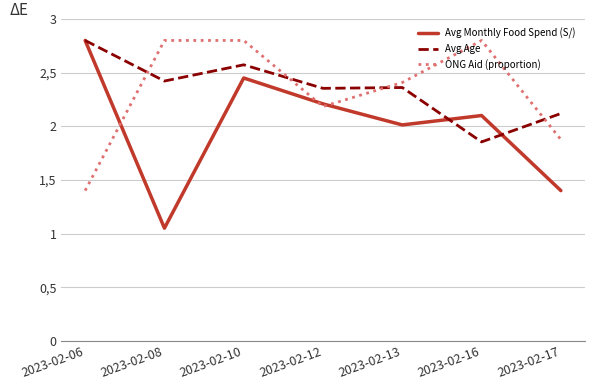

What is the sum of all Avg Monthly Food Spend (S/) values?

14.0